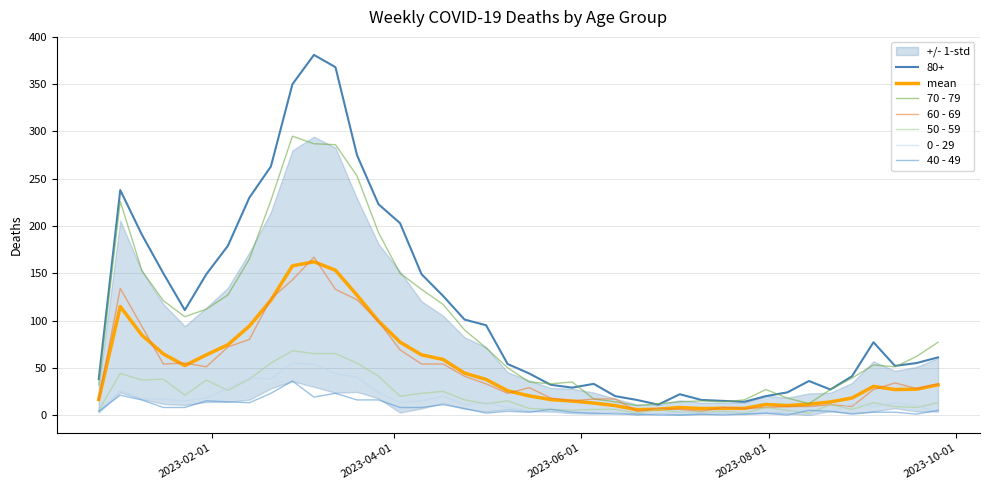

What is the minimum value for 70 - 79?

10.0